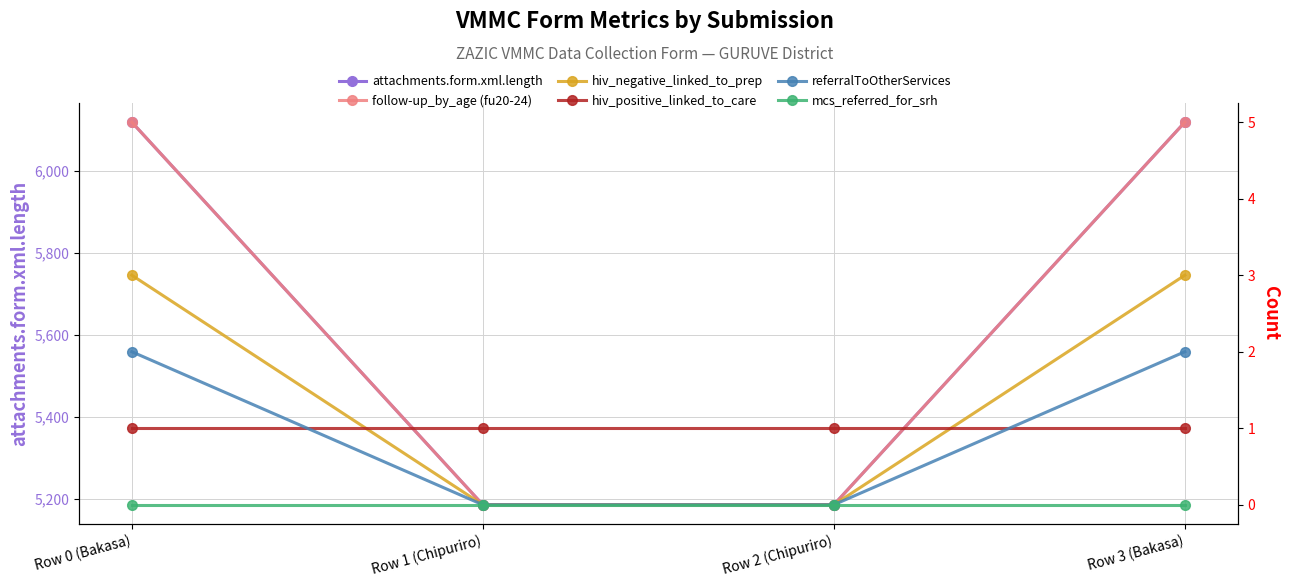

At which category does the chart reach its peak across all series?

Row 0 (Bakasa)